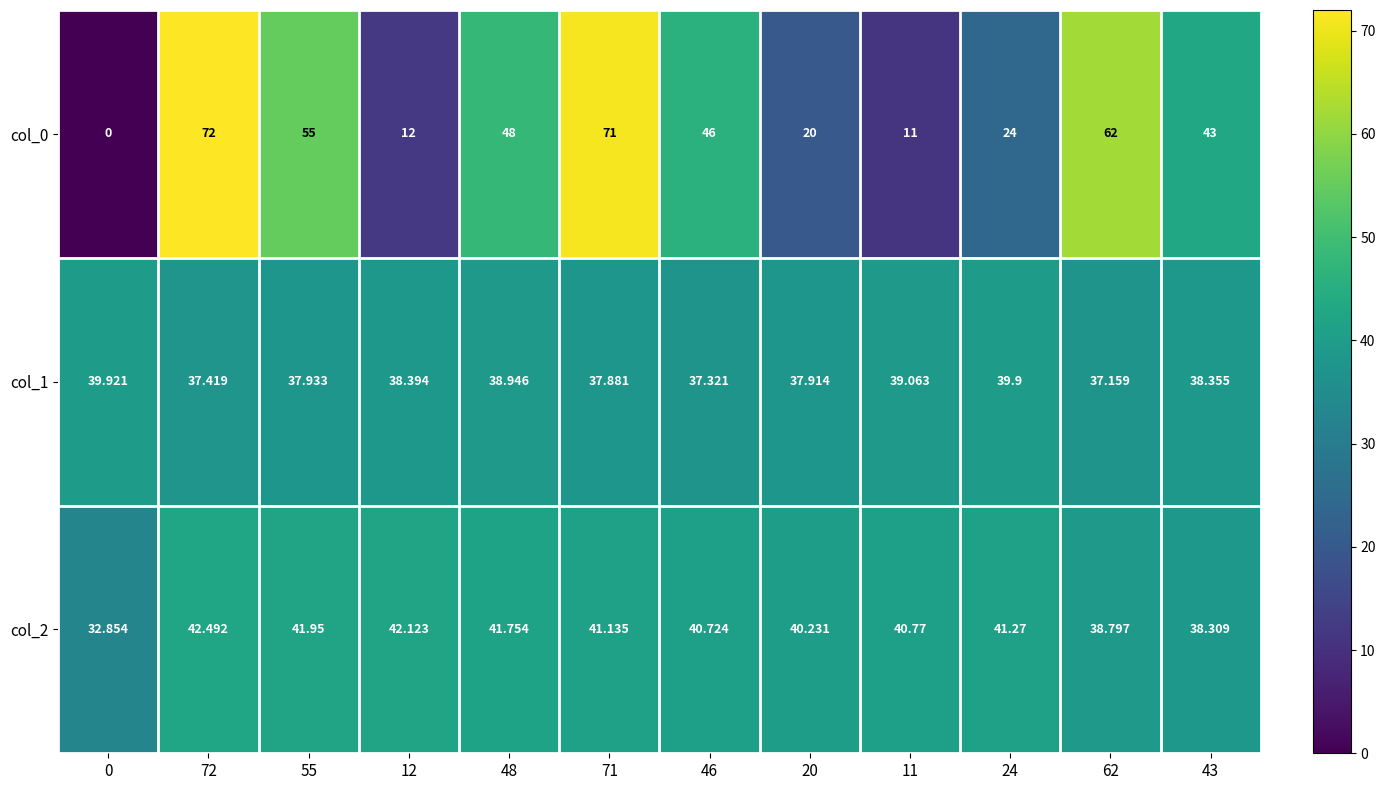

Is the value of col_2 at 72 greater than the value of col_1 at 71?

Yes